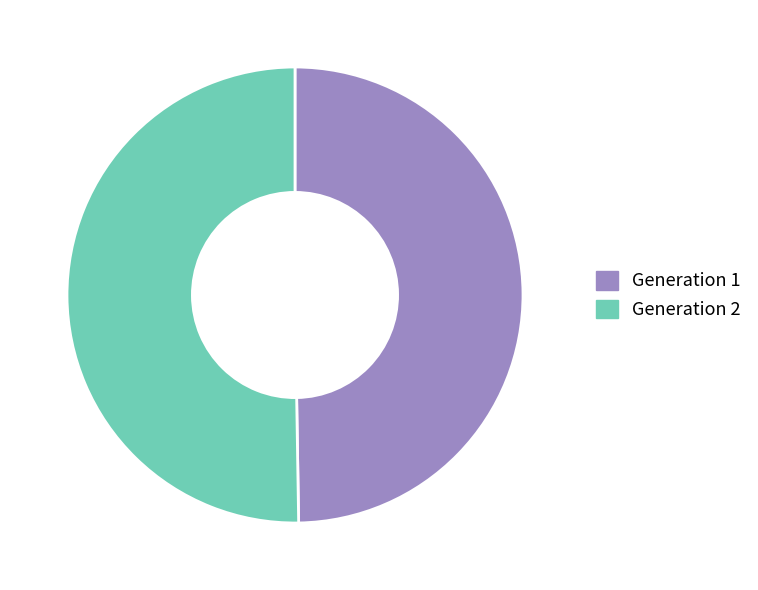

Is there a majority slice in this chart?

Yes